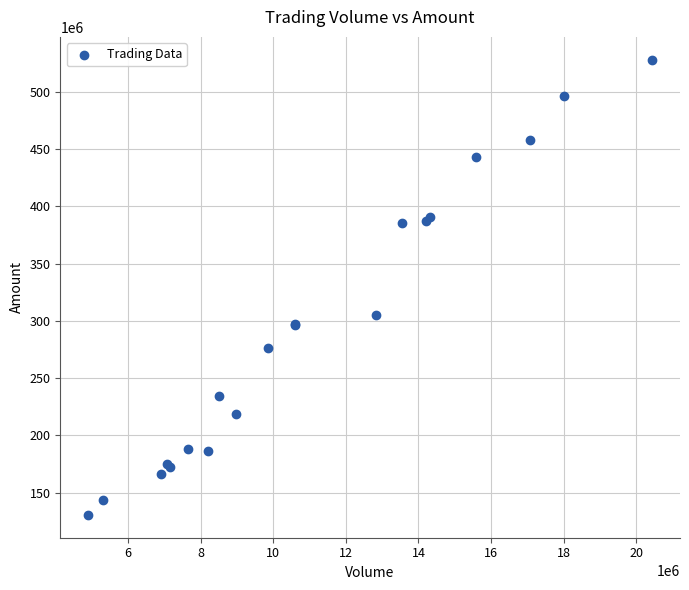

What Y value in the scatter plot is closest to 329343508?

305180910.8